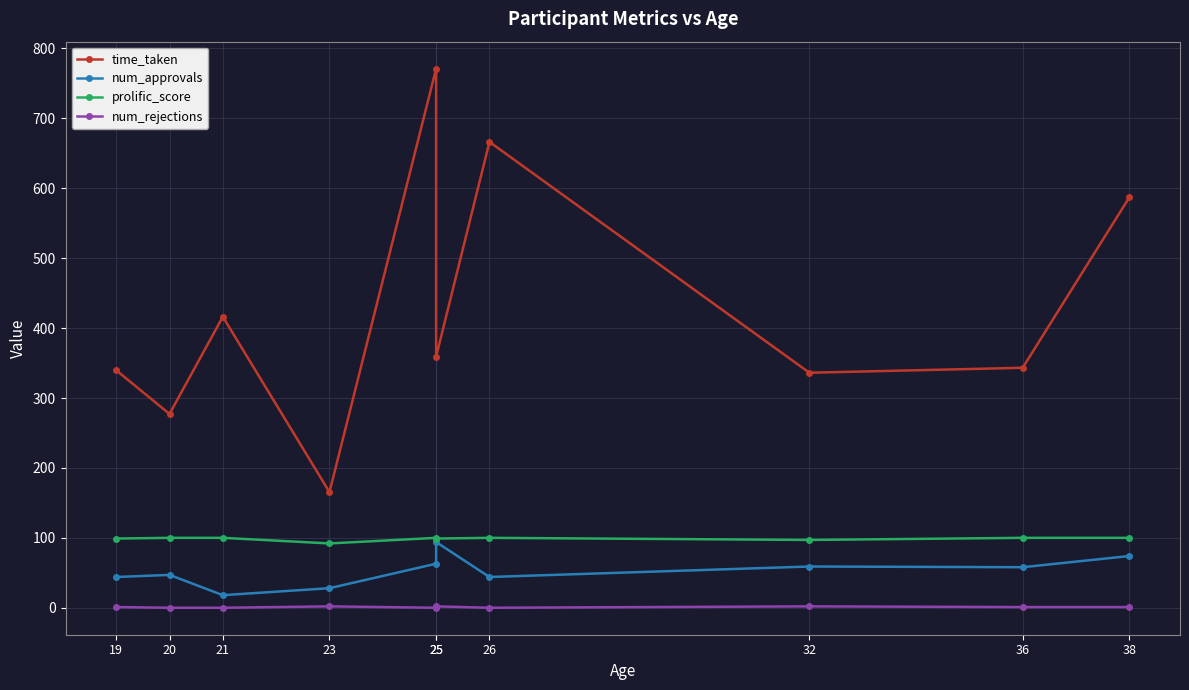

Read the num_rejections value at 36.

1.0